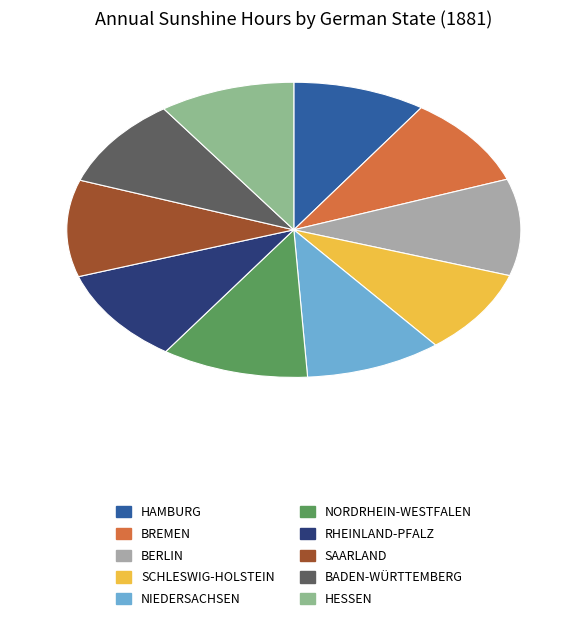

Is there a majority slice in this chart?

No